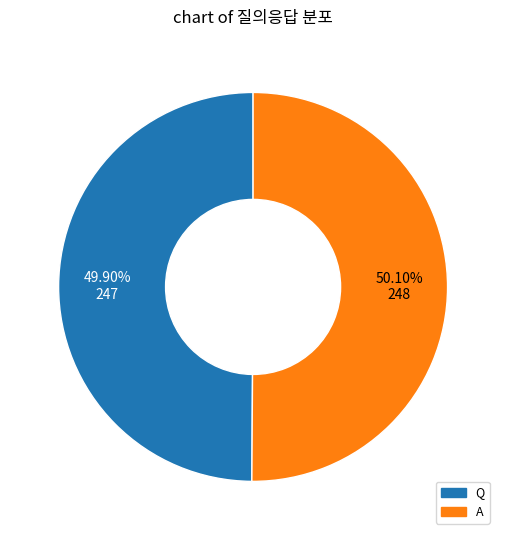

To the nearest percent, what percentage of the pie is A?

50%